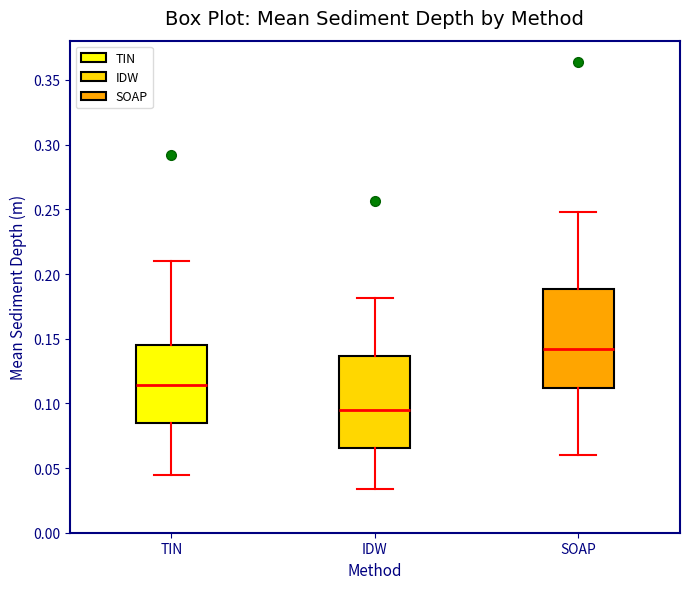

Where is the upper edge of the box for TIN on the y-axis? The values are not printed on the chart, so give them approximately, as read against the axis.

0.145